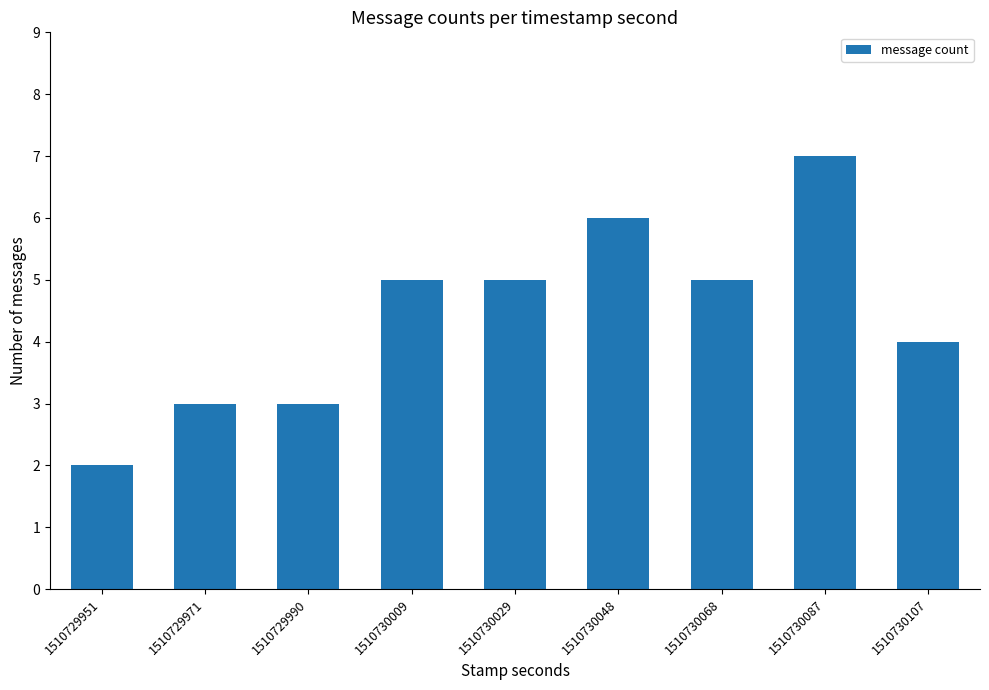

How many values are between 3 and 5?

6